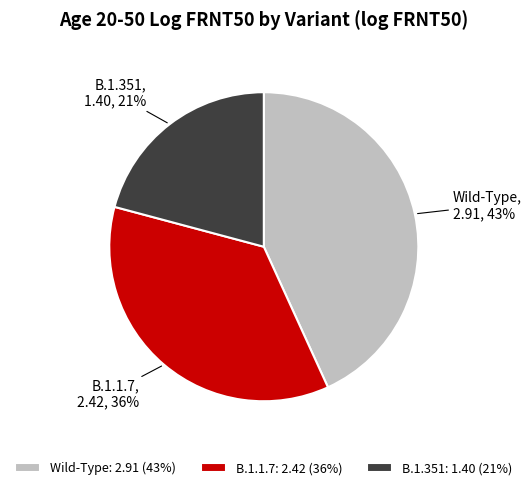

Between Wild-Type and B.1.1.7, which is larger?

Wild-Type